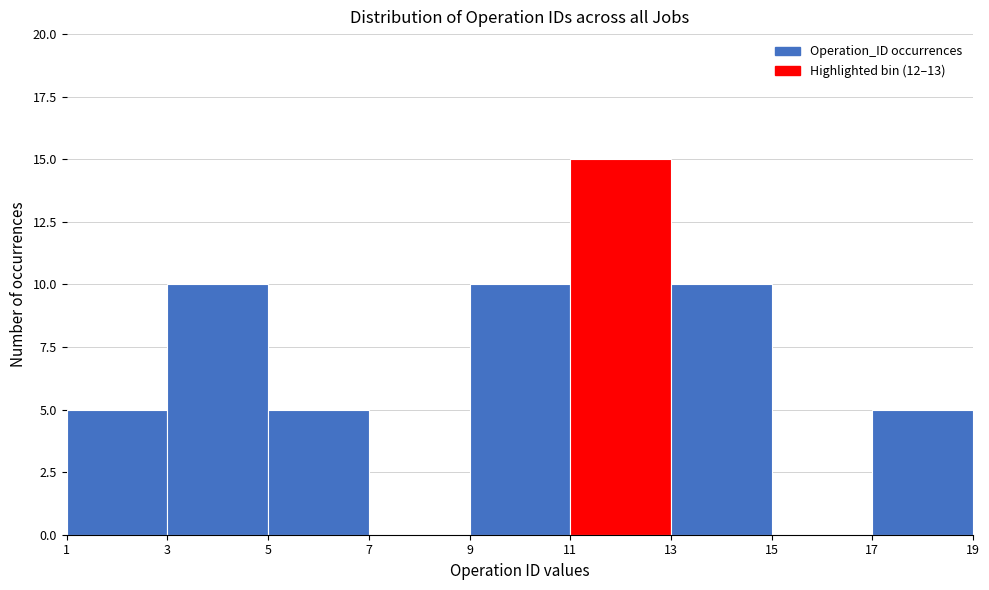

Reading left to right, transcribe this chart: for each bar, give the range it covers on the x-axis and its height. The values are not printed on the chart, so give them approximately, as read against the axis.

1 to 3: 5
3 to 5: 10
5 to 7: 5
7 to 9: 0
9 to 11: 10
11 to 13: 15
13 to 15: 10
15 to 17: 0
17 to 19: 5